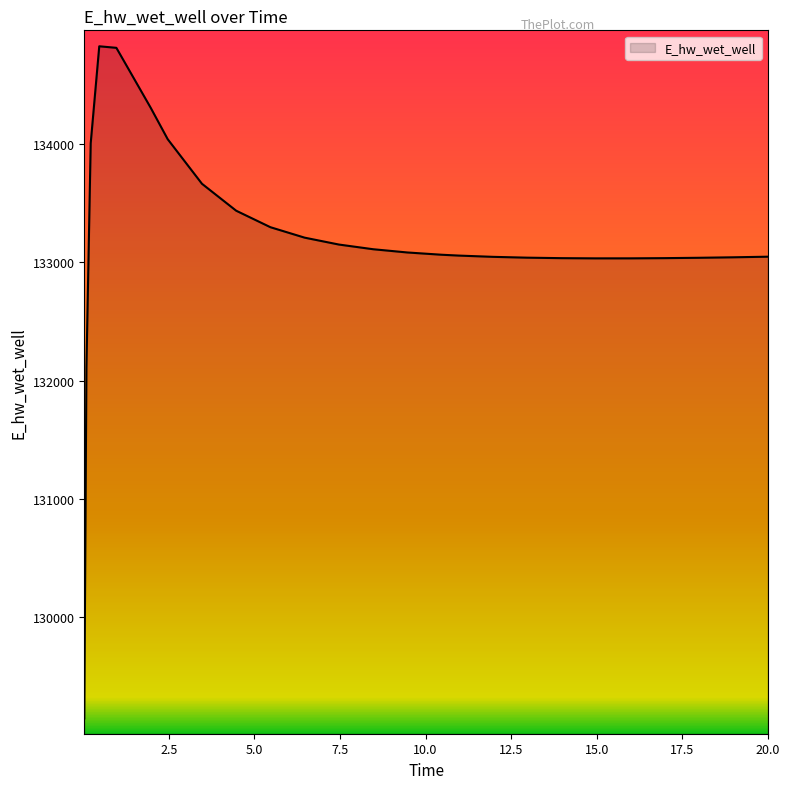

What is the greatest value displayed?

134825.0